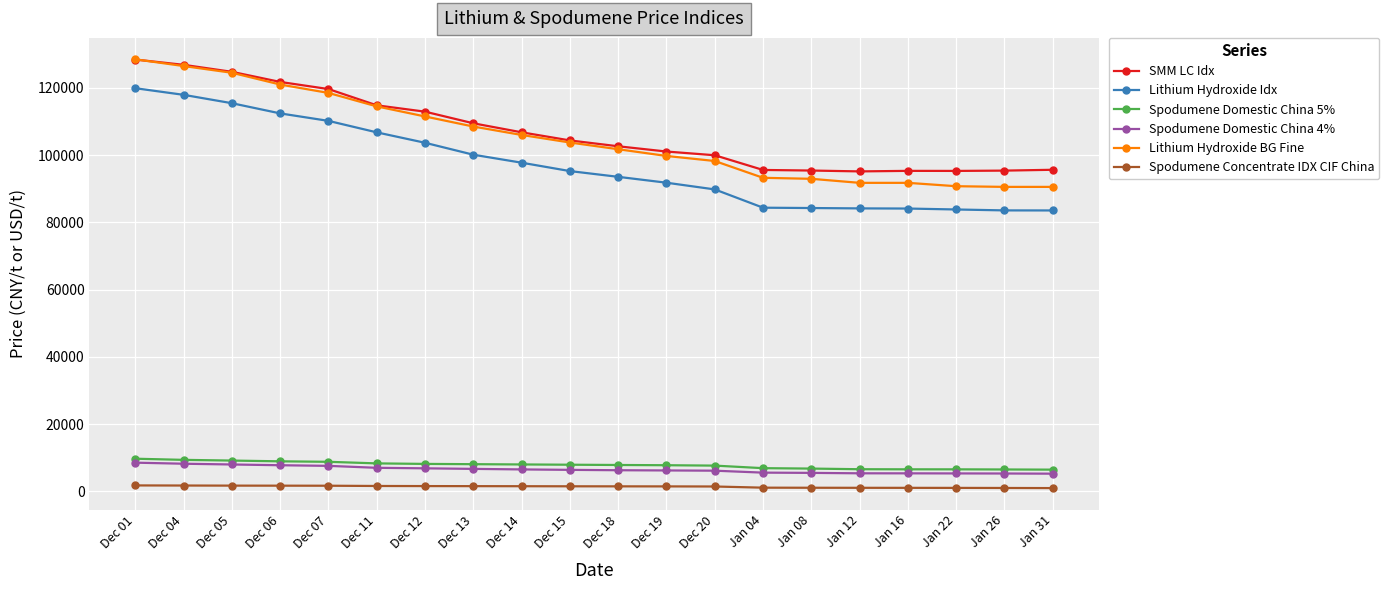

The value of Lithium Hydroxide BG Fine at Jan 08 is 92950. True or false?

True